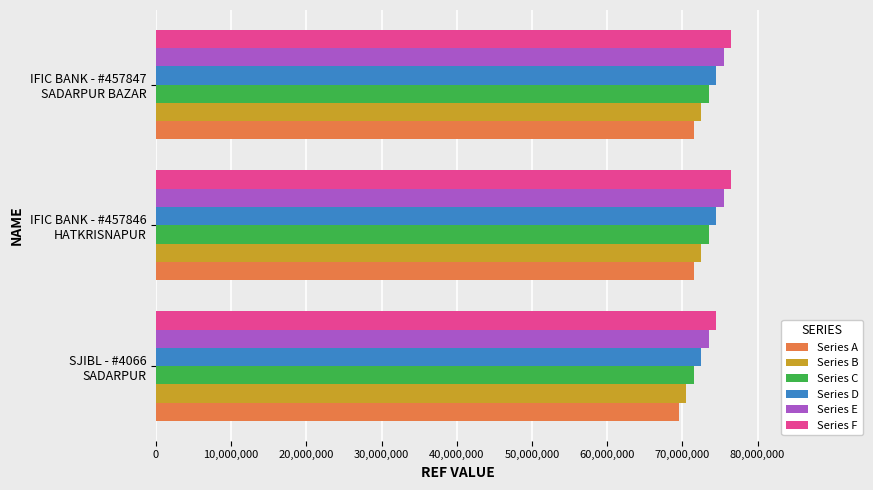

What is the difference between the maximum and minimum values in the Series D series?

2000375